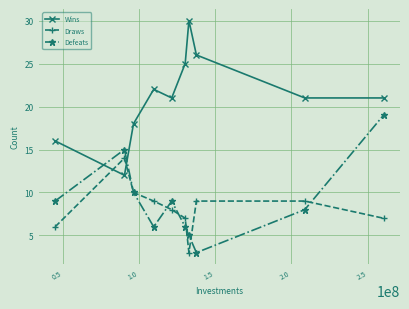

List the series in order of their peak value, highest first.

Wins, Defeats, Draws